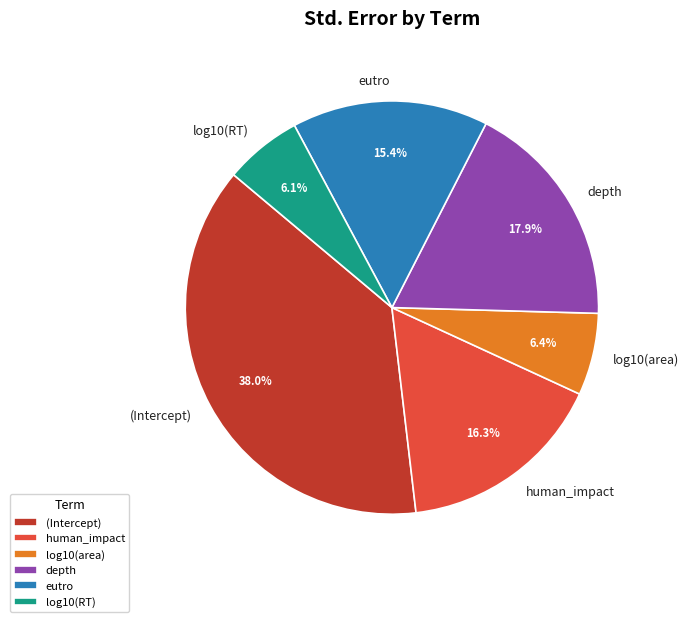

Is there a majority slice in this chart?

No